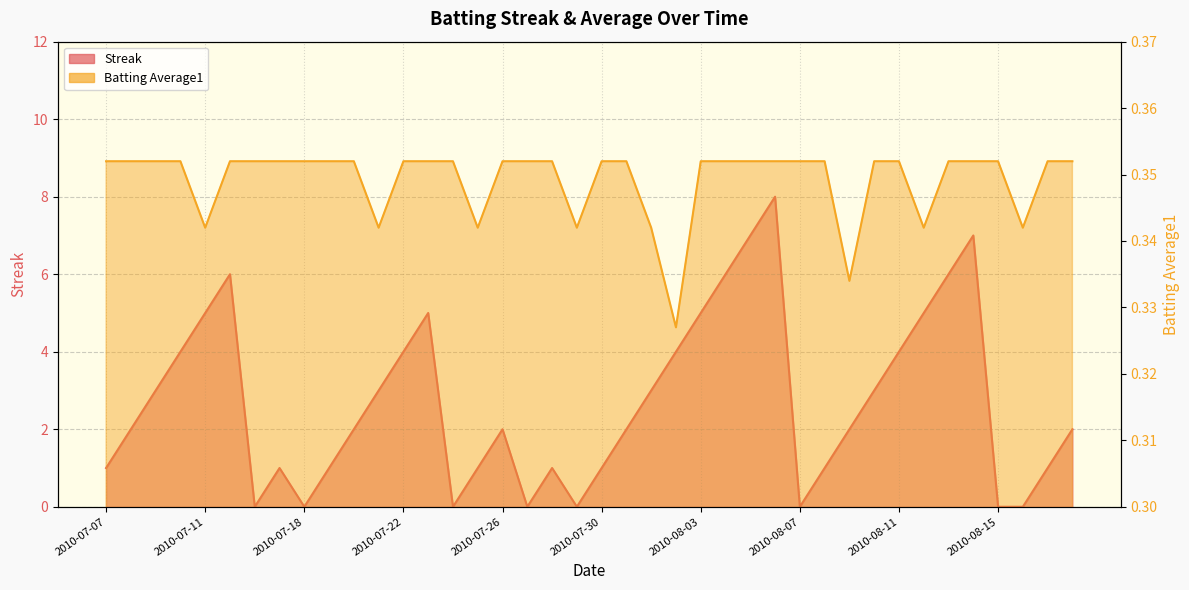

What is the value of the Batting Average1 point at the 19th from the left?

0.4